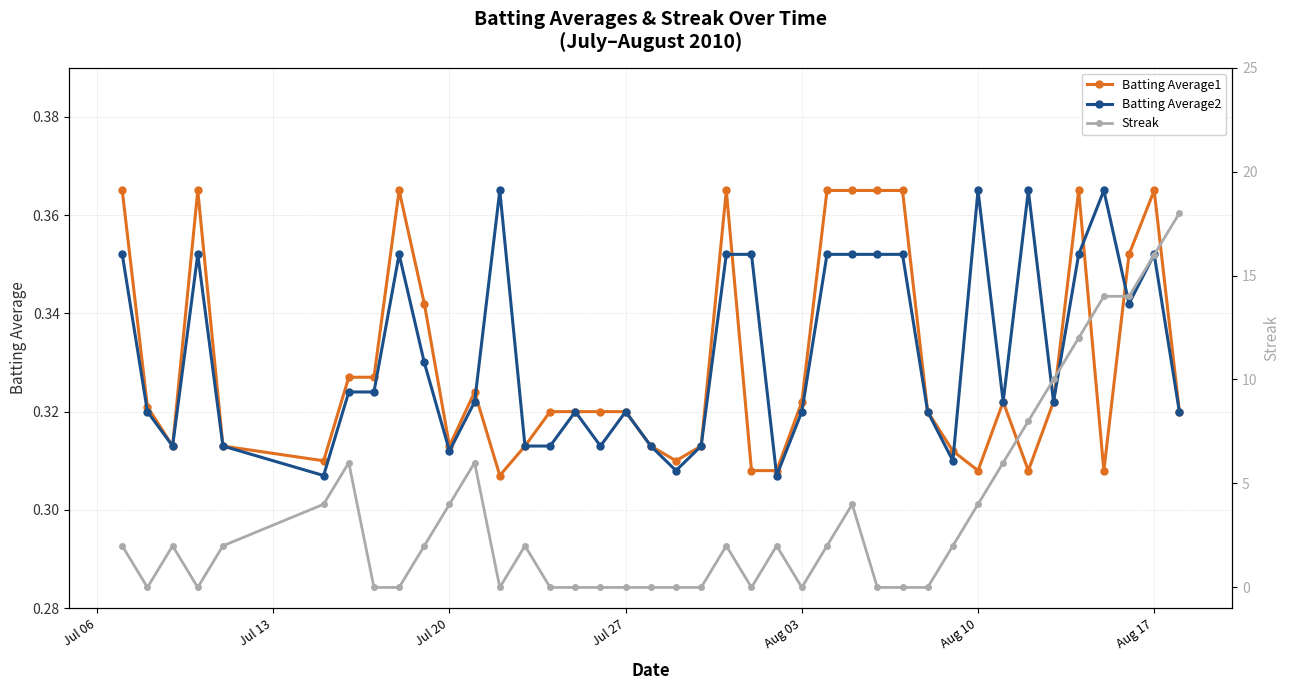

Count the Batting Average1 values in the range 0 to 1.

40